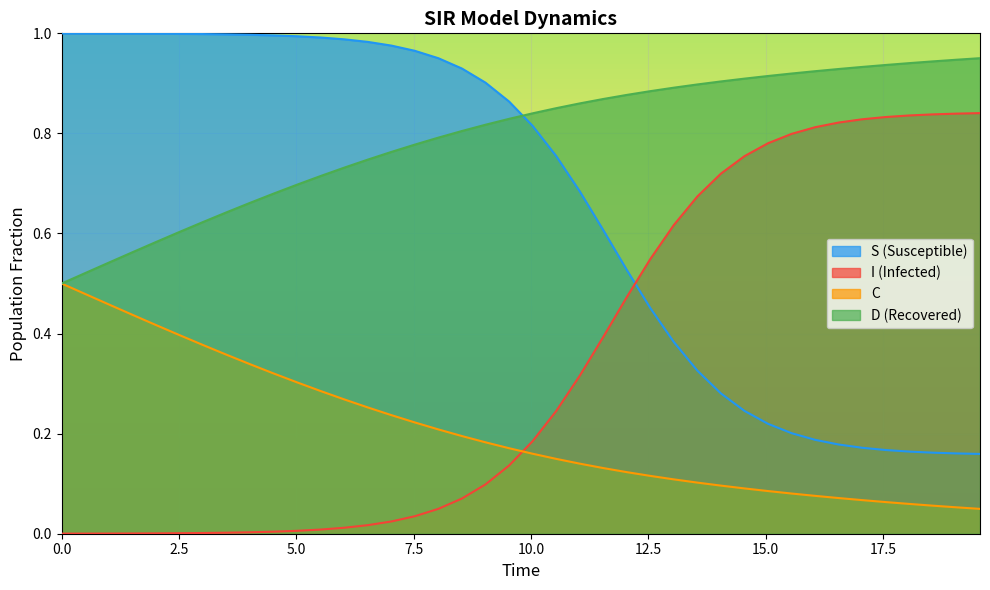

Which series has the largest total across all categories?

D (Recovered)